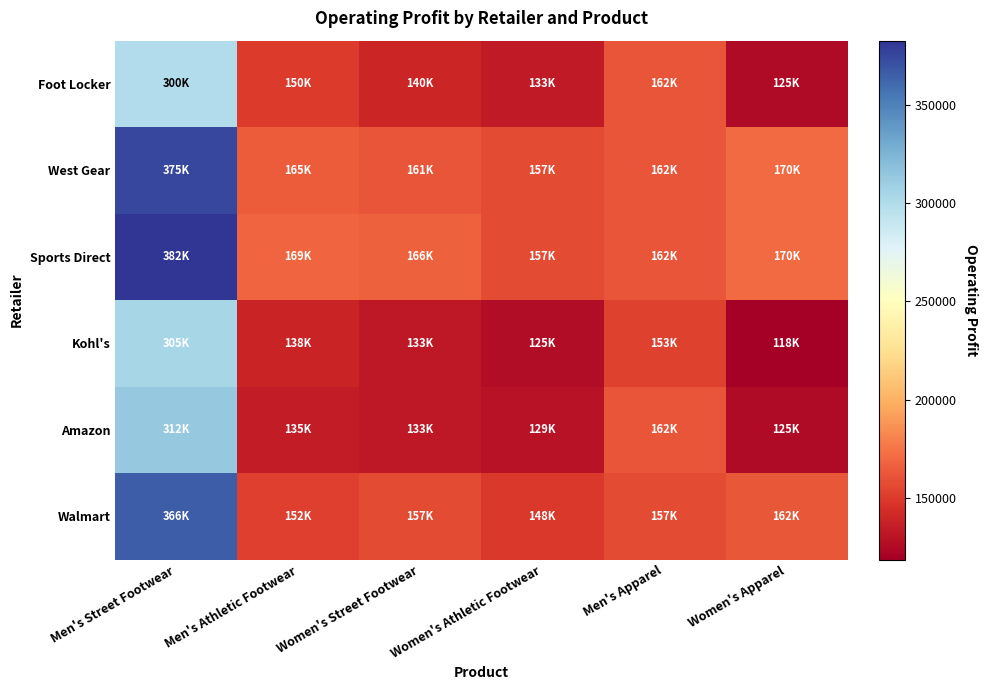

How many categories are shown in the chart?

6